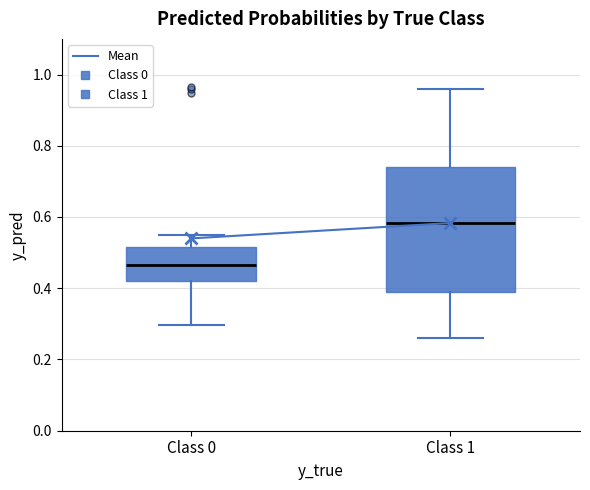

Where is the upper edge of the box for Class 1 on the y-axis? The values are not printed on the chart, so give them approximately, as read against the axis.

0.74